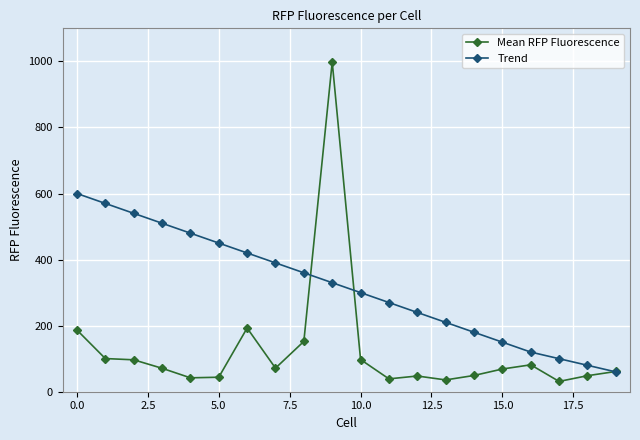

What is the value of the Mean RFP Fluorescence point at the 10th from the left?

998.1